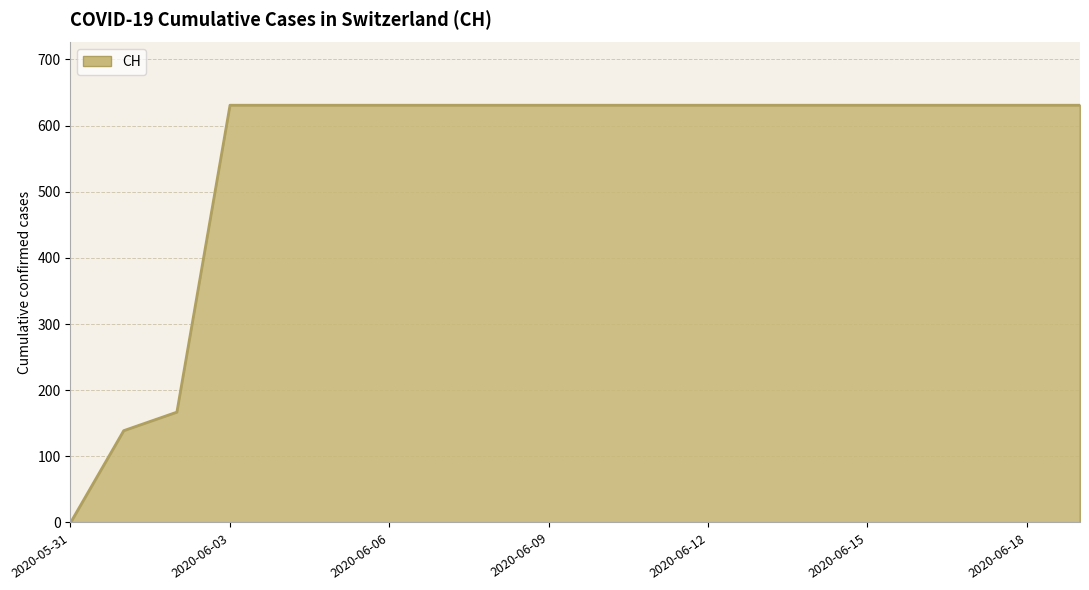

What is the greatest value displayed?

631